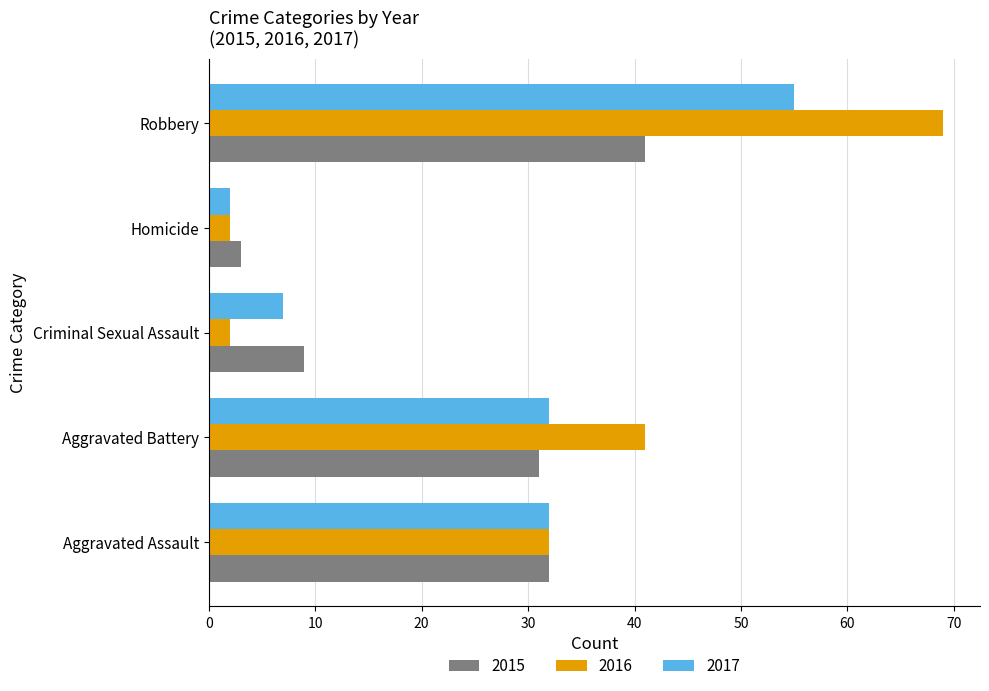

What is the sum of the 2017 values at Robbery and Homicide?

57